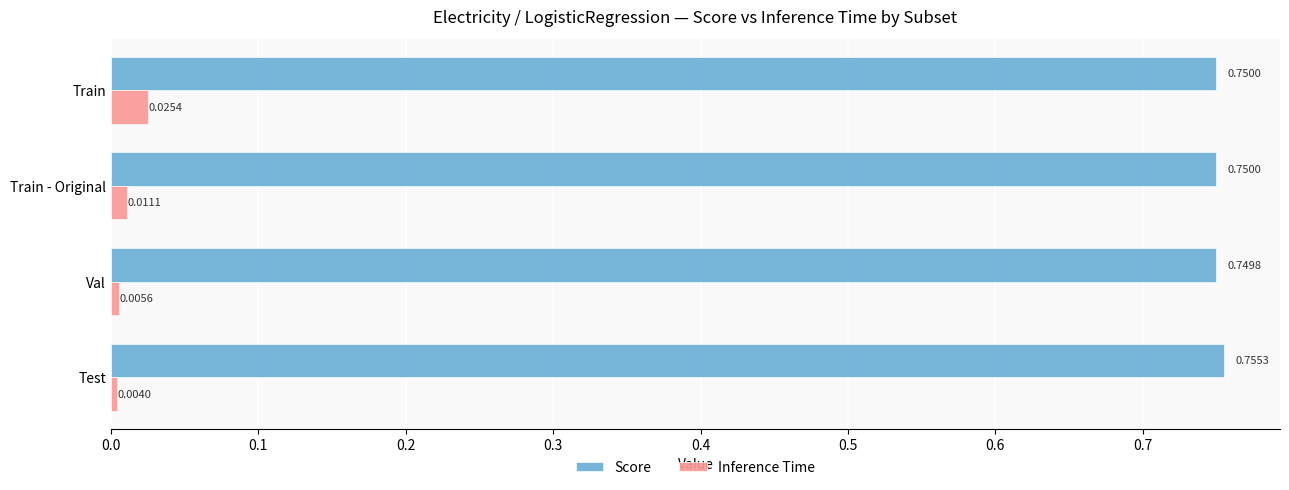

At which label does Inference Time reach its peak?

Train